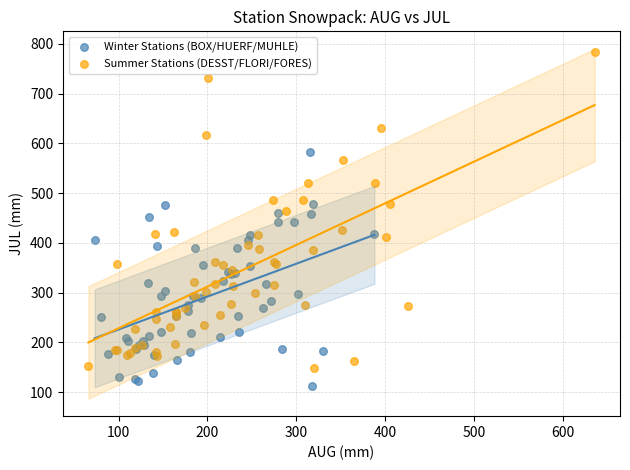

Which series has the widest spread of Y values?

Summer Stations (DESST/FLORI/FORES)